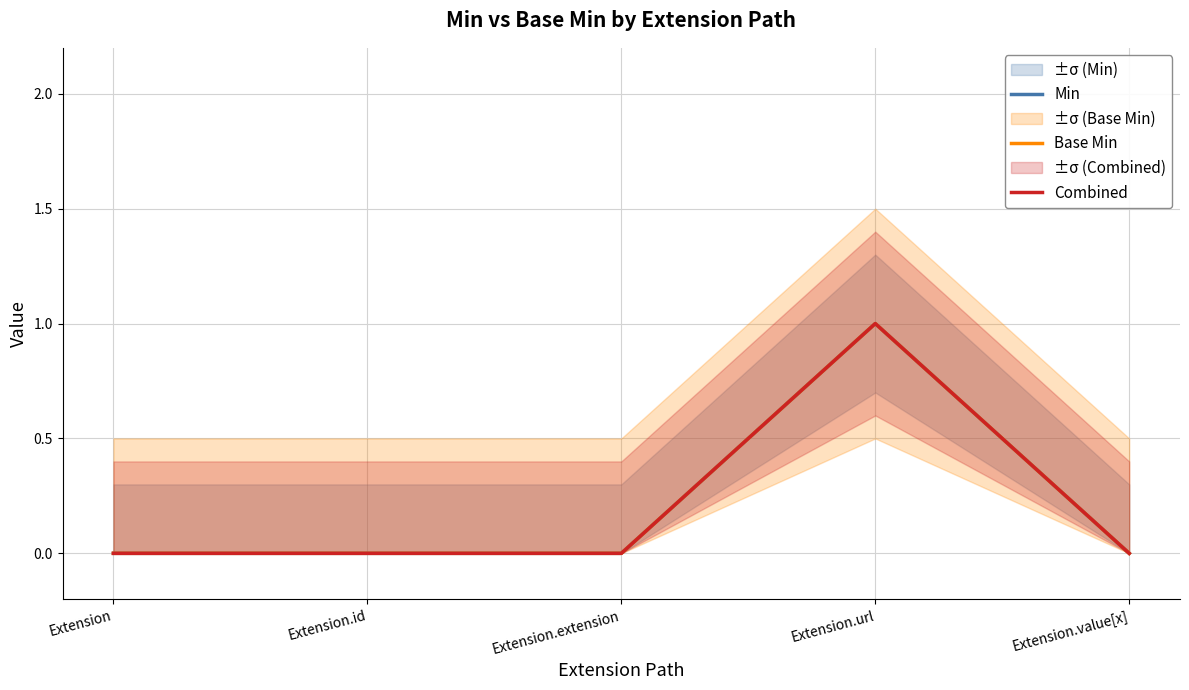

At which label is Combined closest to 0?

Extension